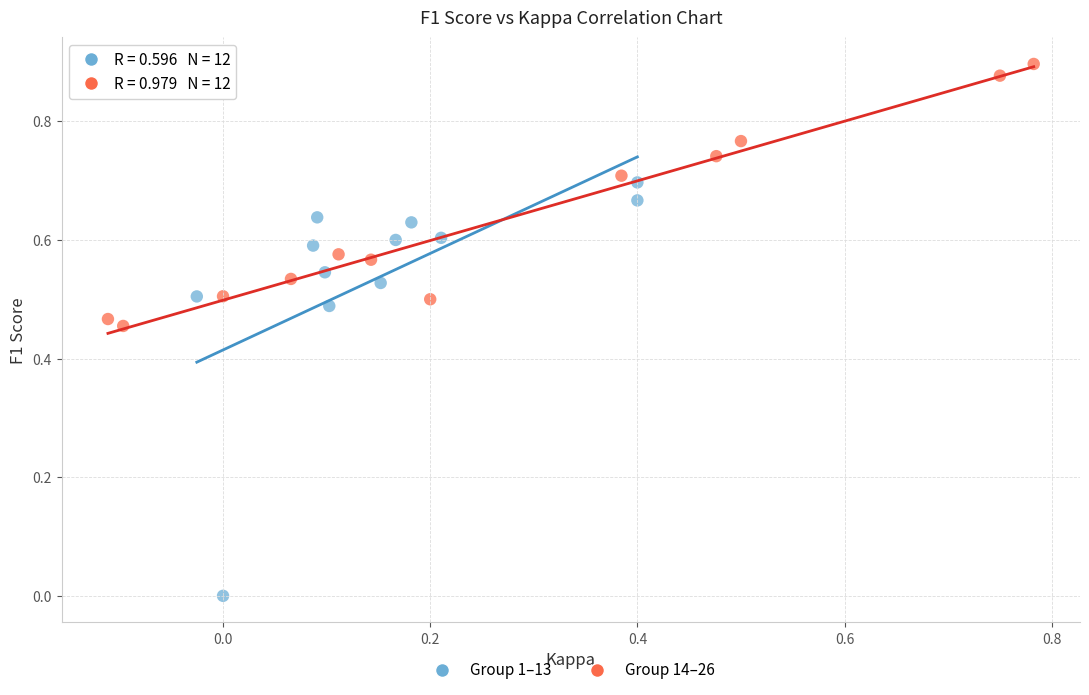

Which series reaches the maximum Y coordinate?

Group 14–26